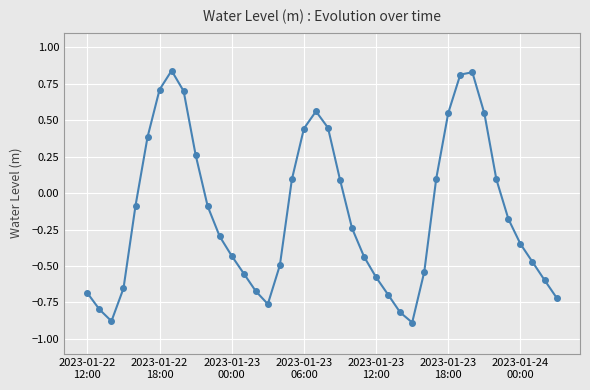

Count the number of values greater than 0.

16